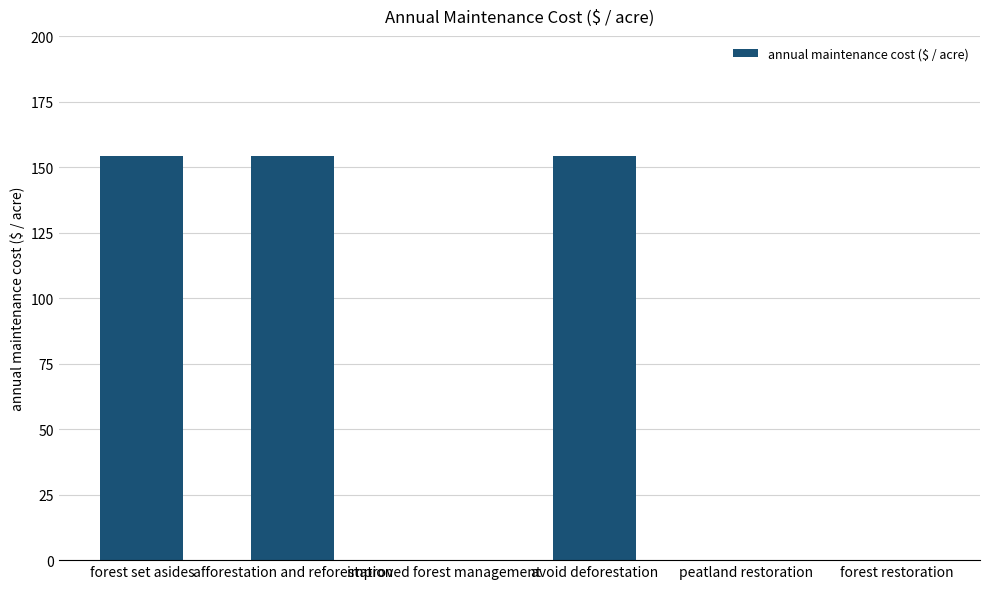

What is the maximum value shown in the chart?

154.3